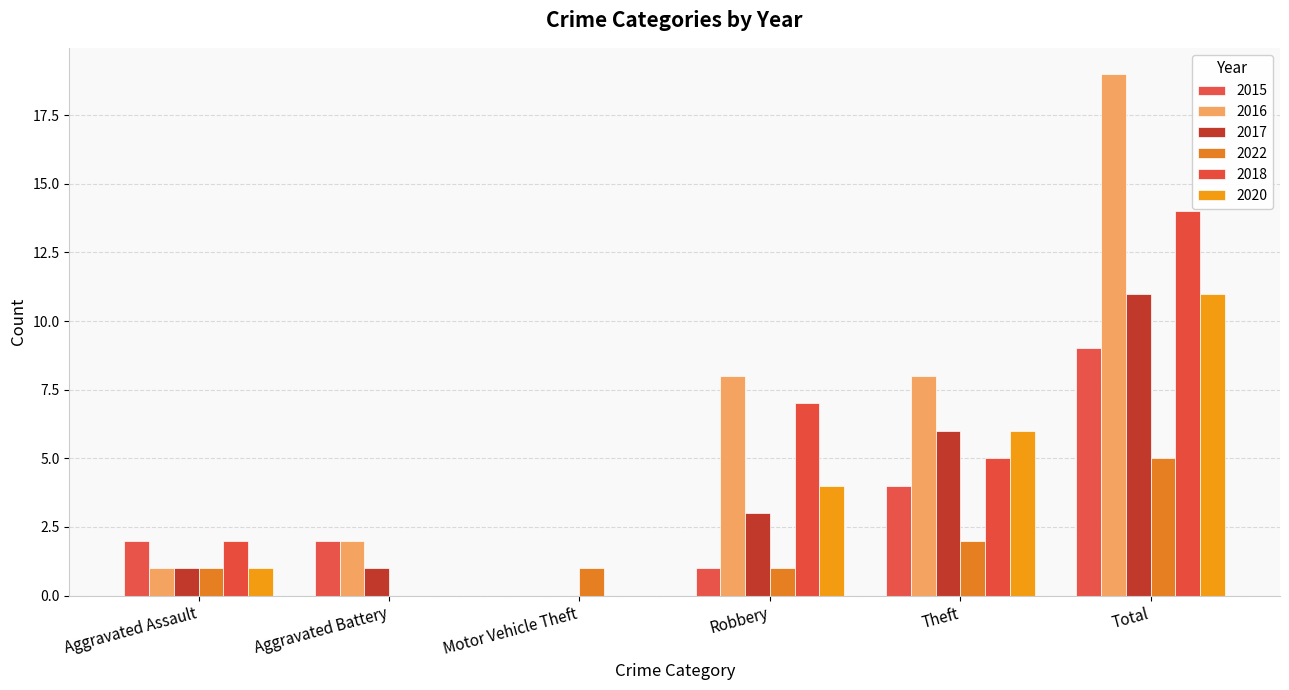

True or false: 2020 has a value of 11 at Total.

True